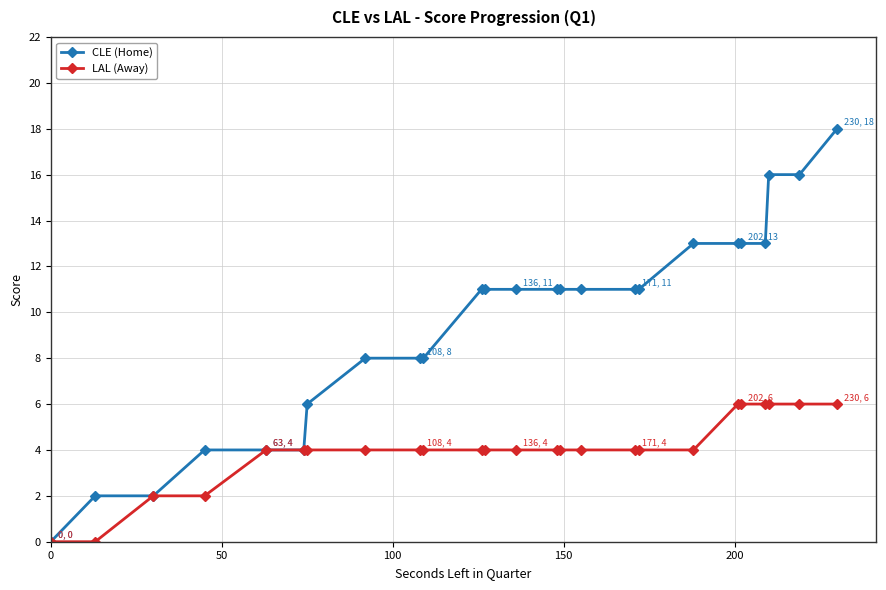

What is the value of the CLE (Home) point at the 7th from the left?

6